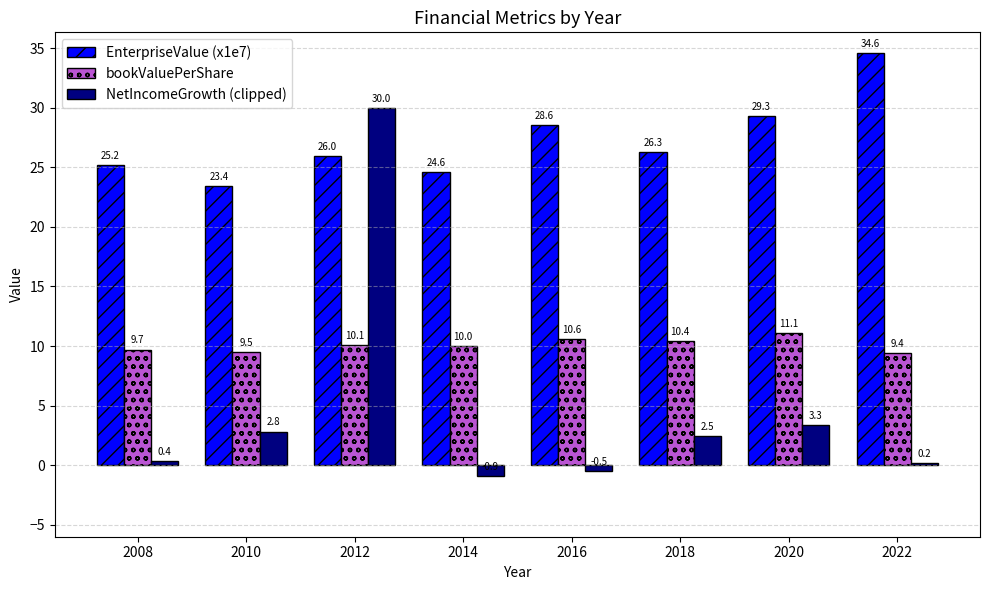

What are all the series names shown in the legend?

EnterpriseValue (x1e7), bookValuePerShare, NetIncomeGrowth (clipped)